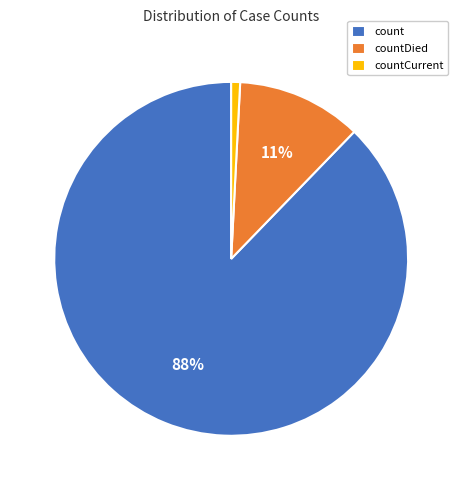

What is the largest slice in the pie chart?

count